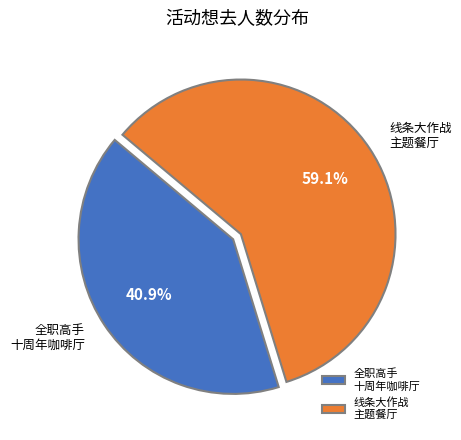

Between 全职高手 十周年咖啡厅 and 线条大作战 主题餐厅, which is larger?

线条大作战 主题餐厅